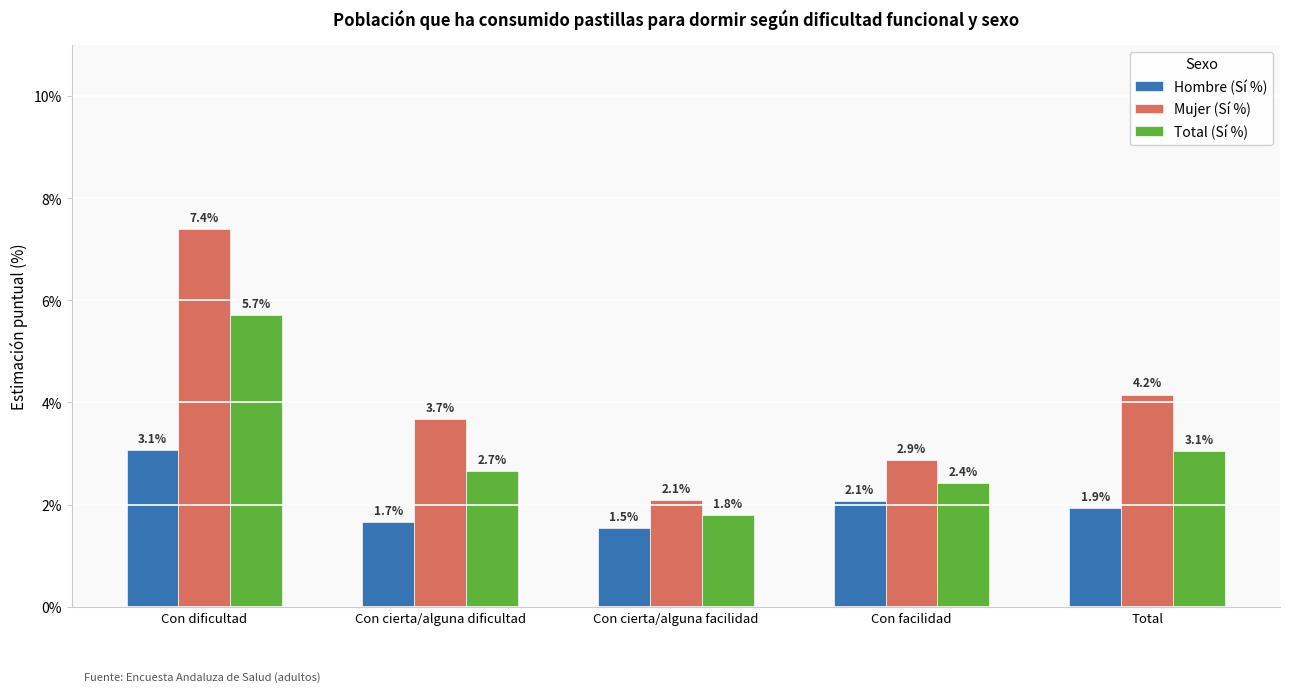

The Hombre (Sí %) series shows 0.4 at Con cierta/alguna dificultad. True or false?

False